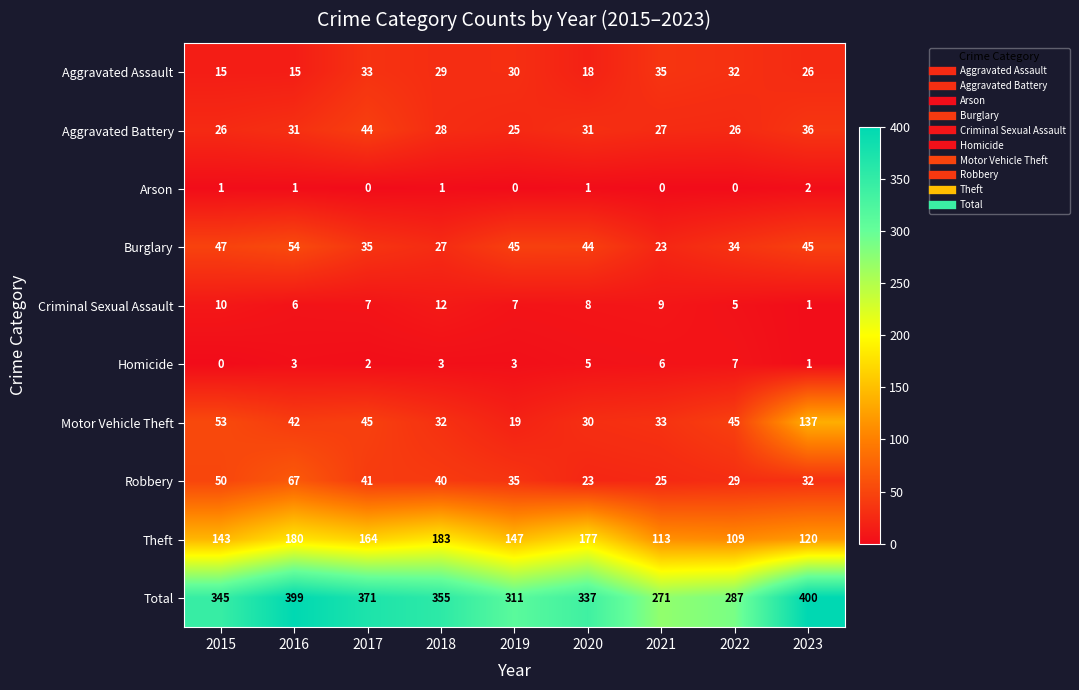

Where does the Robbery series first go above 35?

2015